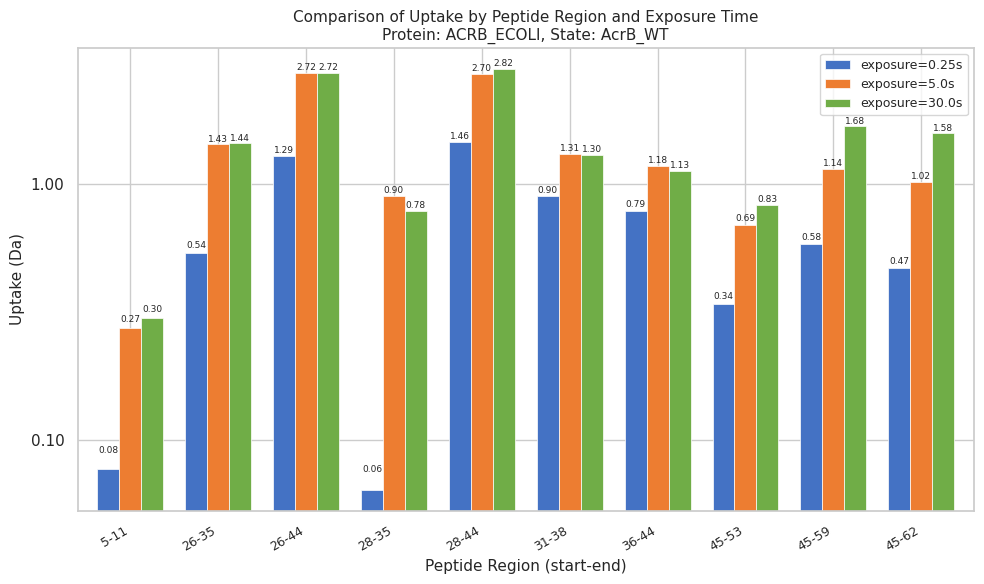

How many categories are shown in the chart?

10